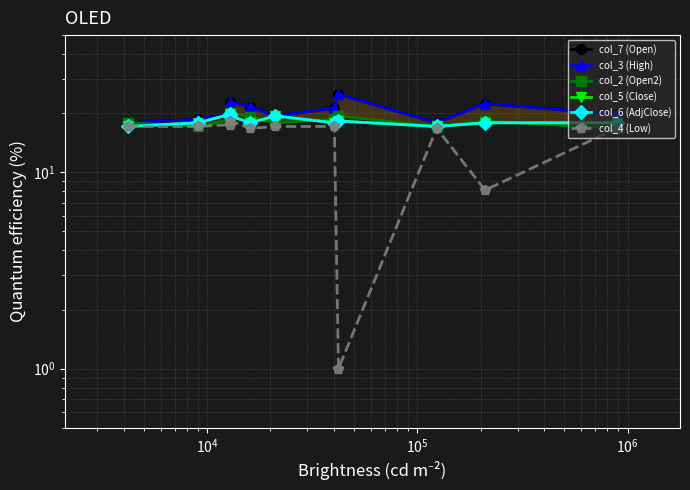

True or false: col_5 (Close) and col_6 (AdjClose) intersect in this chart.

False